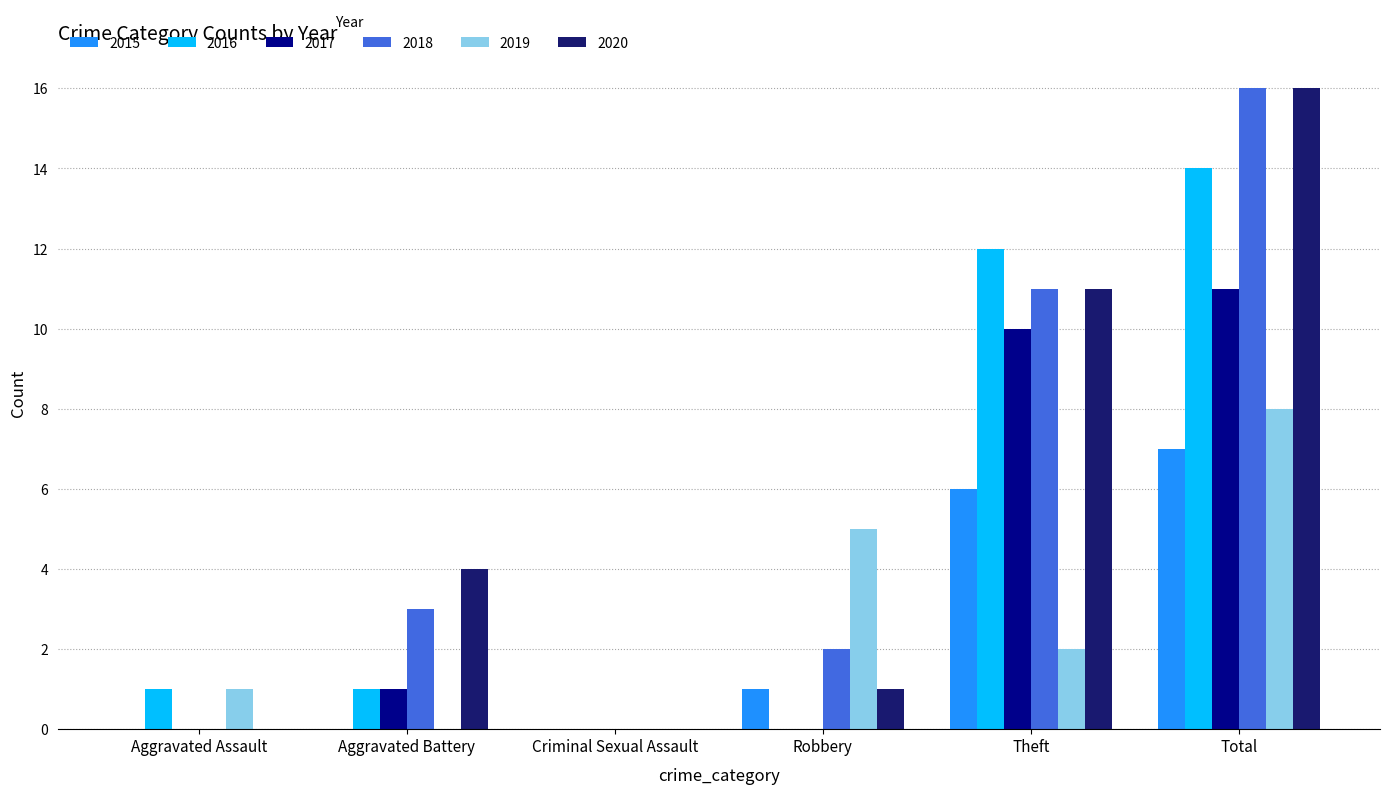

What is the sum of the 2020 values at Total and Criminal Sexual Assault?

16